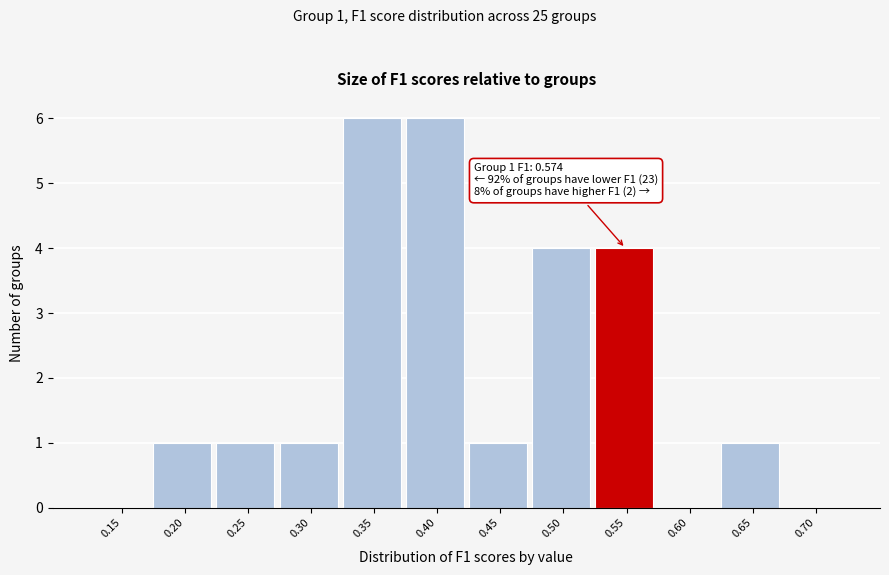

Reading right to left, extract all data points from this chart.

0.70=0	0.65=1	0.60=0	0.55=4	0.50=4	0.45=1	0.40=6	0.35=6	0.30=1	0.25=1	0.20=1	0.15=0